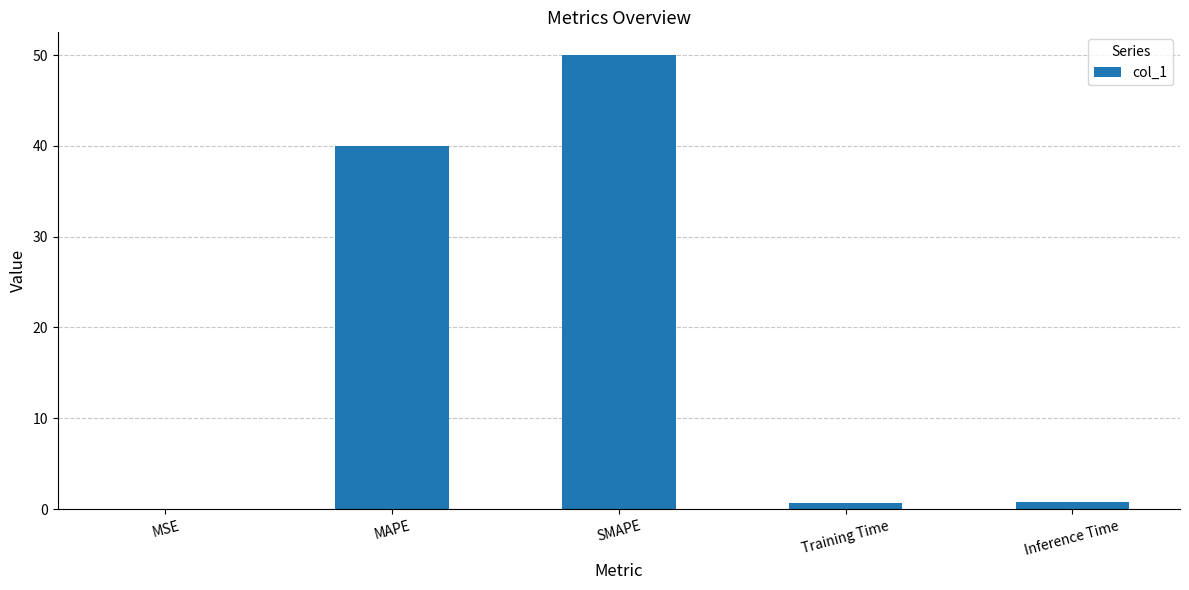

What is the approximate value at SMAPE?

50.0